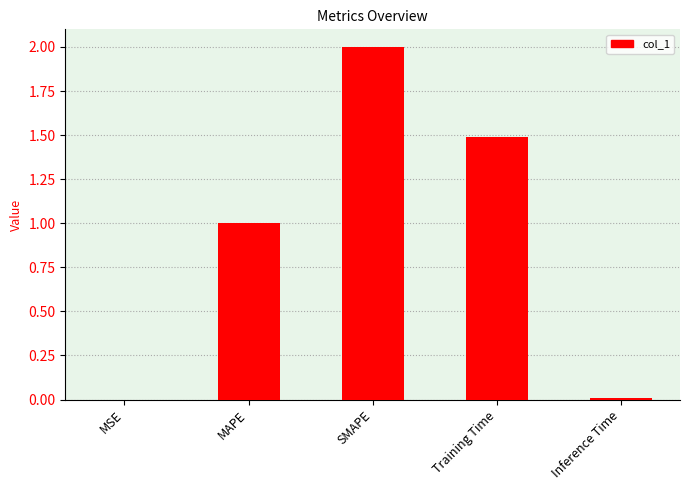

What is the average value?

0.9